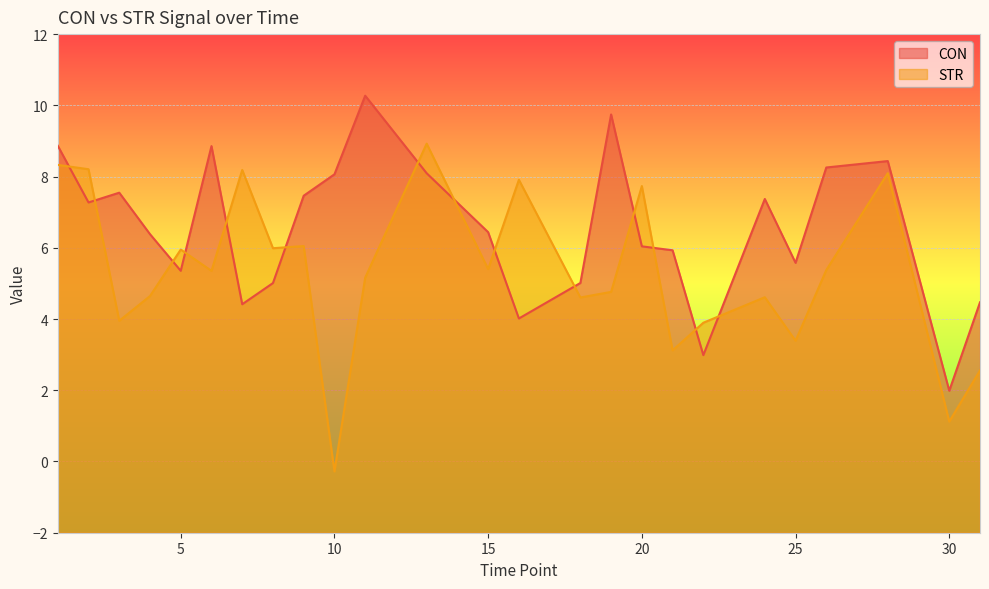

How many data points in STR are less than 5?

11